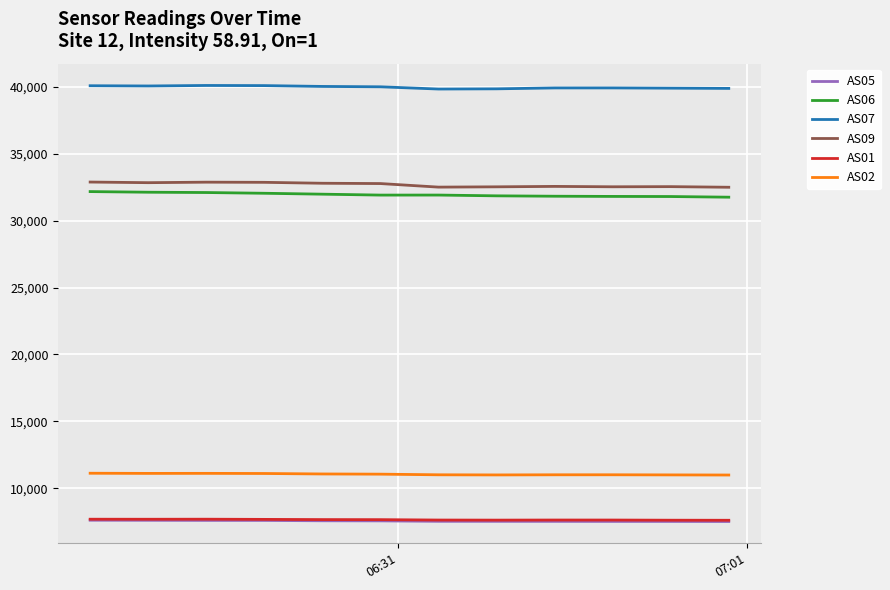

Which series has the largest total across all categories?

AS07